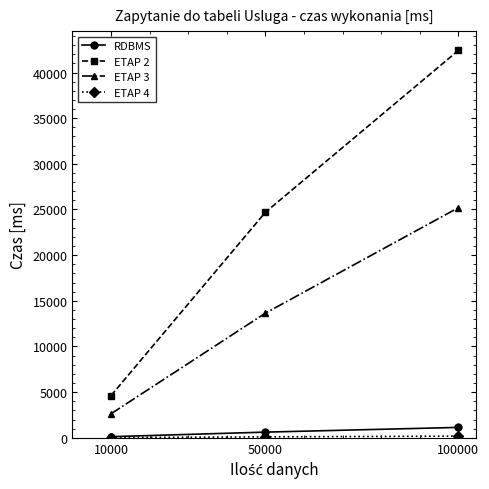

Which category has the lowest value in the RDBMS series?

10000